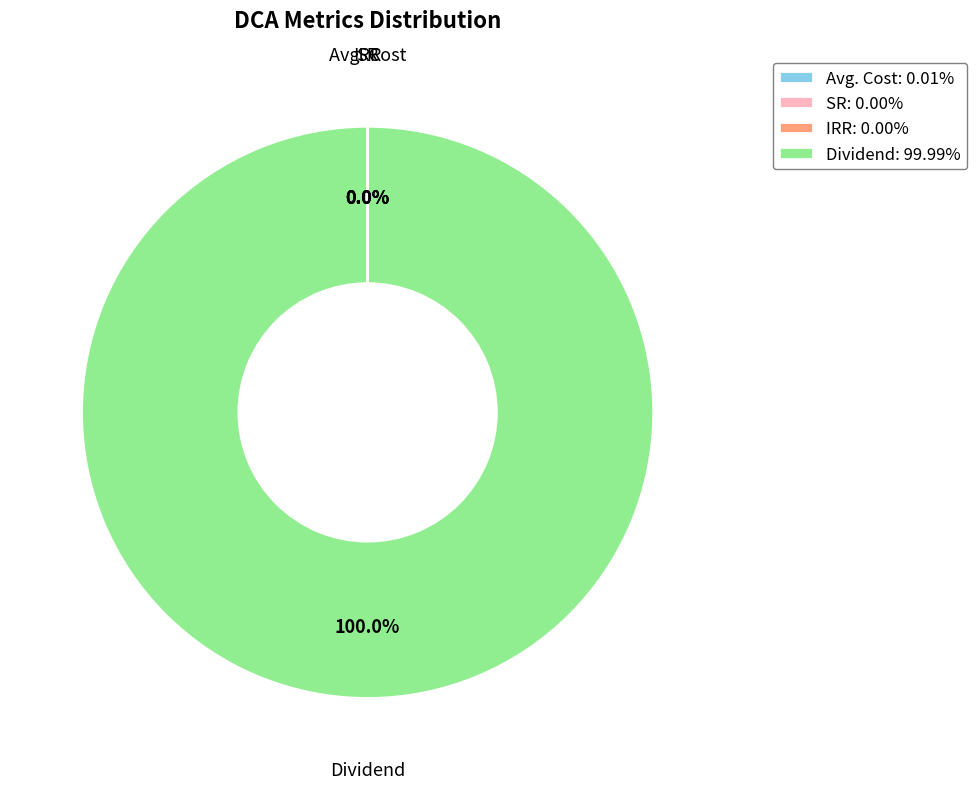

Does any single category account for the majority?

Yes